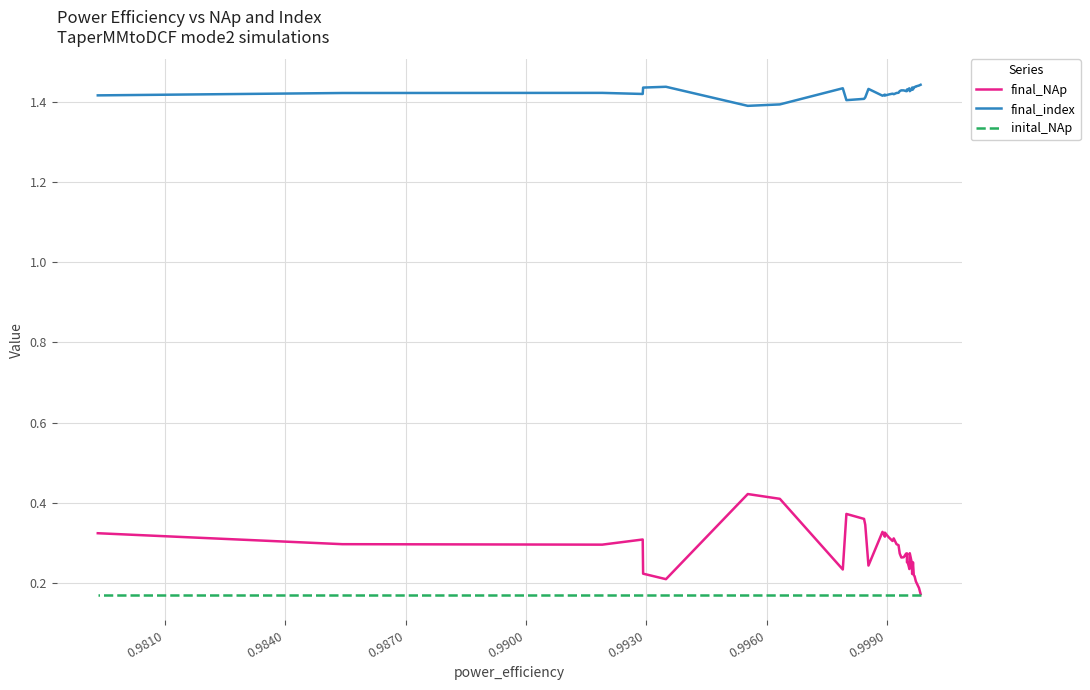

Is the value of final_index at 0.9840 greater than the value of inital_NAp at 14?

Yes